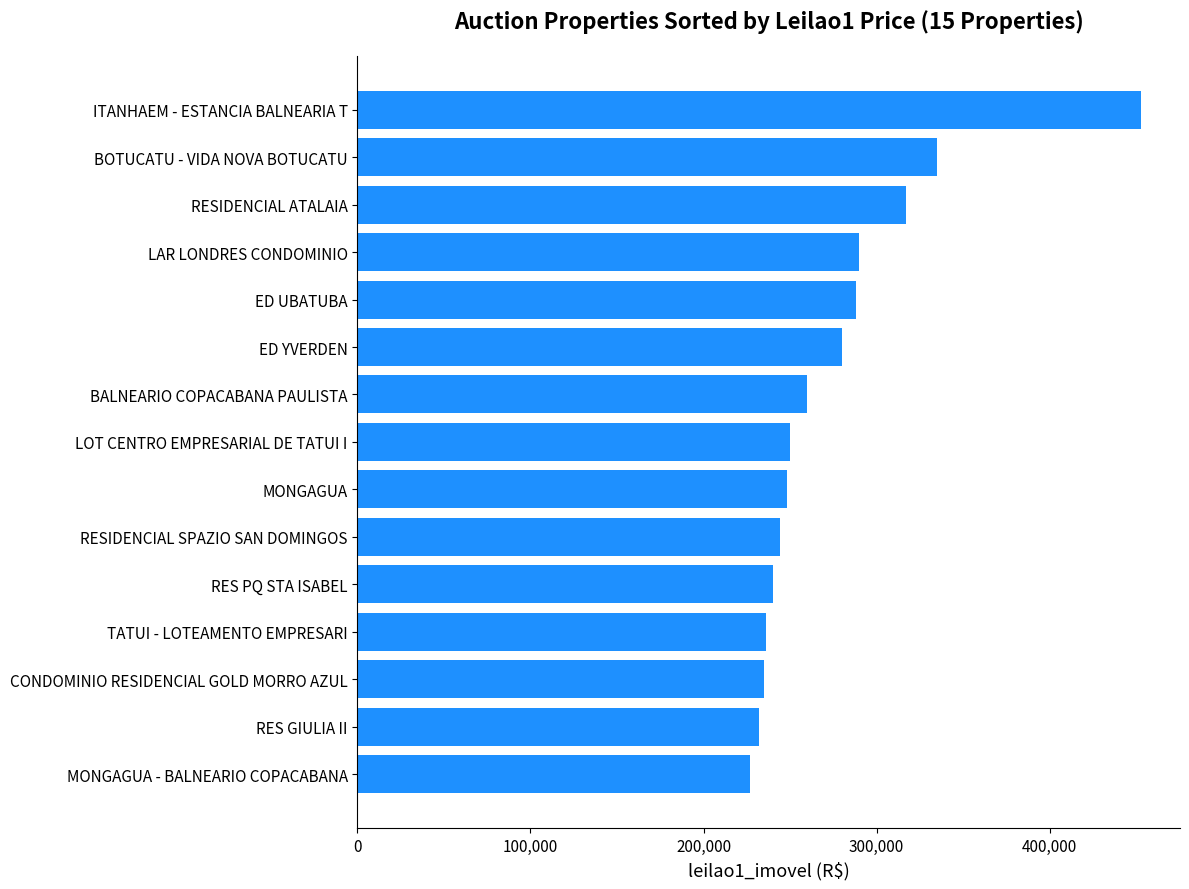

What is the maximum value shown in the chart?

452751